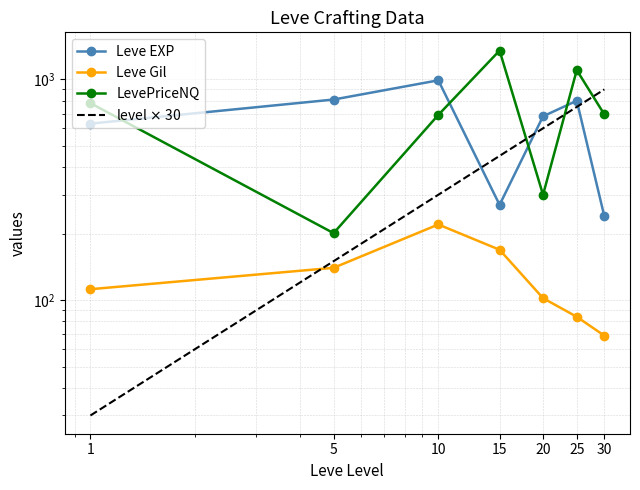

Reading left to right, what are all the values shown in this chart?

Leve EXP: 630	810	990	270	680	800	240
Leve Gil: 112	140	220	169	102	84	69
LevePriceNQ: 780	201	690	1350	300	1101	694
level $\times$ 30: 30	150	300	450	600	750	900